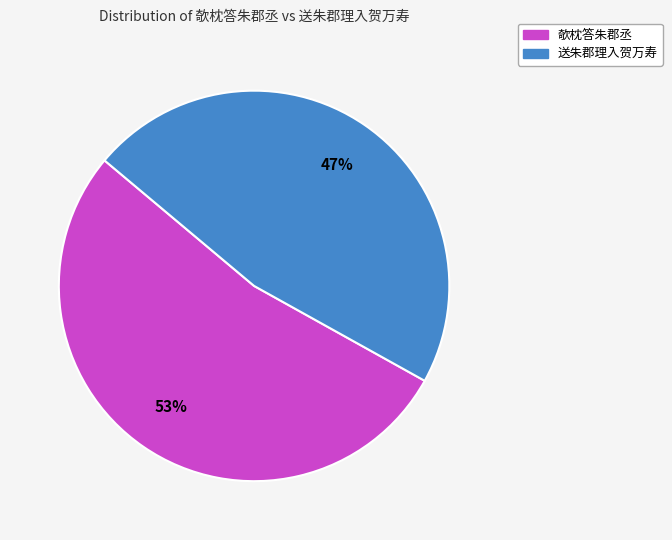

Combined, do 欹枕答朱郡丞 and 送朱郡理入贺万寿 account for over 50%?

Yes